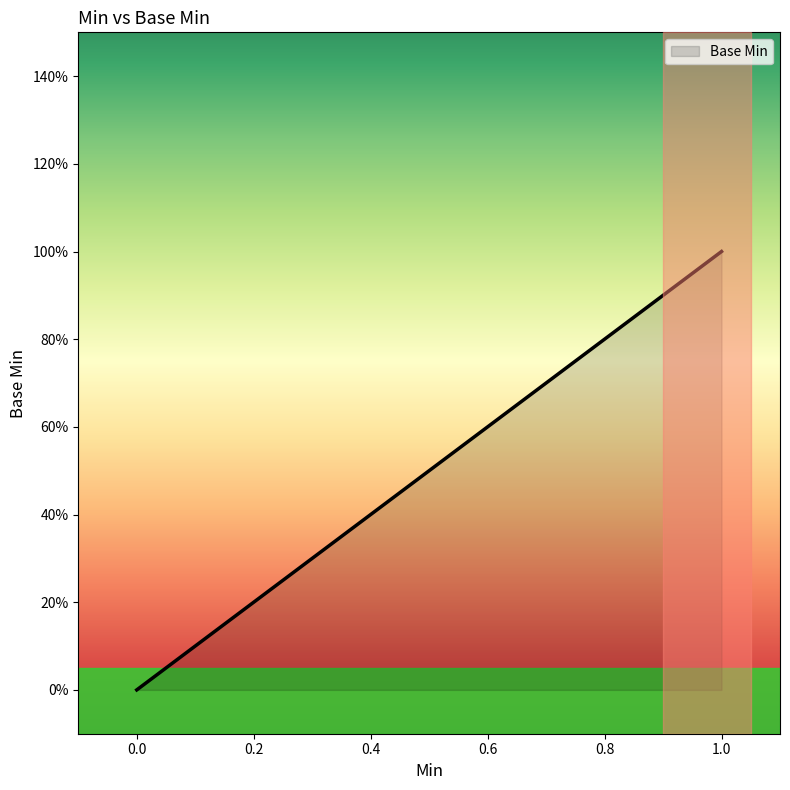

Does the chart display data point markers on the line(s)?

No